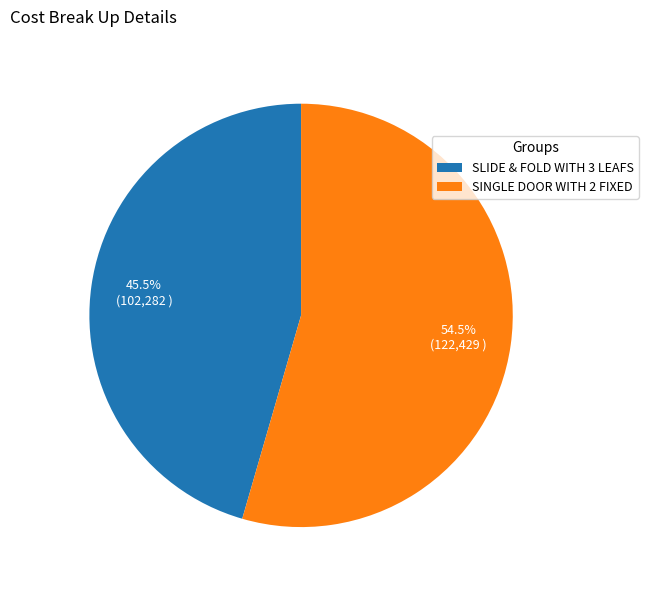

True or false: SINGLE DOOR WITH 2 FIXED accounts for 63% of the total.

False